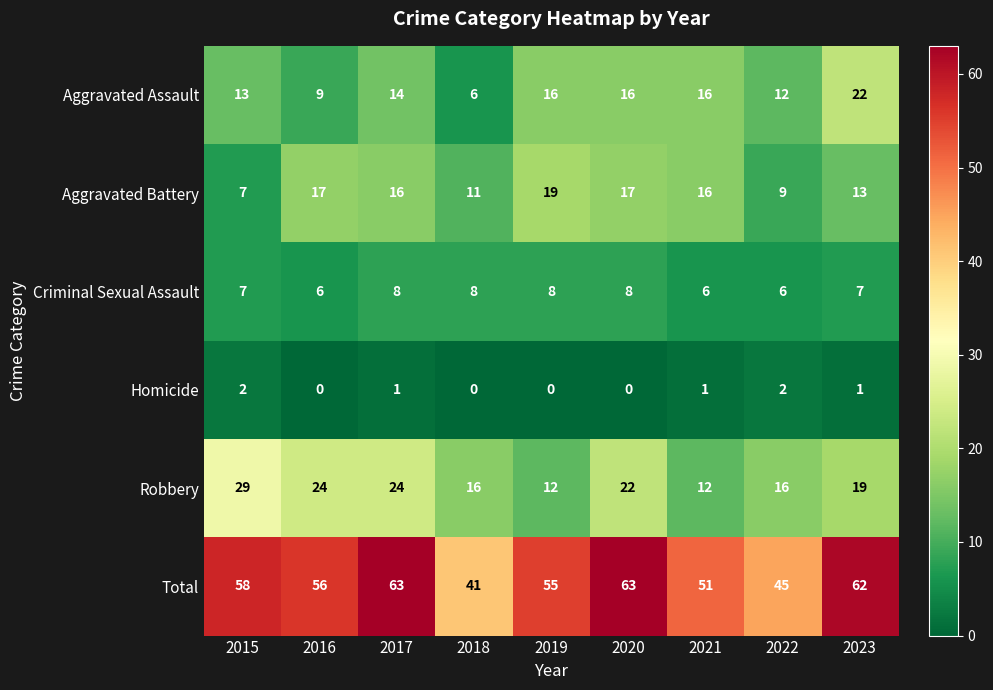

Where is Robbery nearest to the value 20?

2023